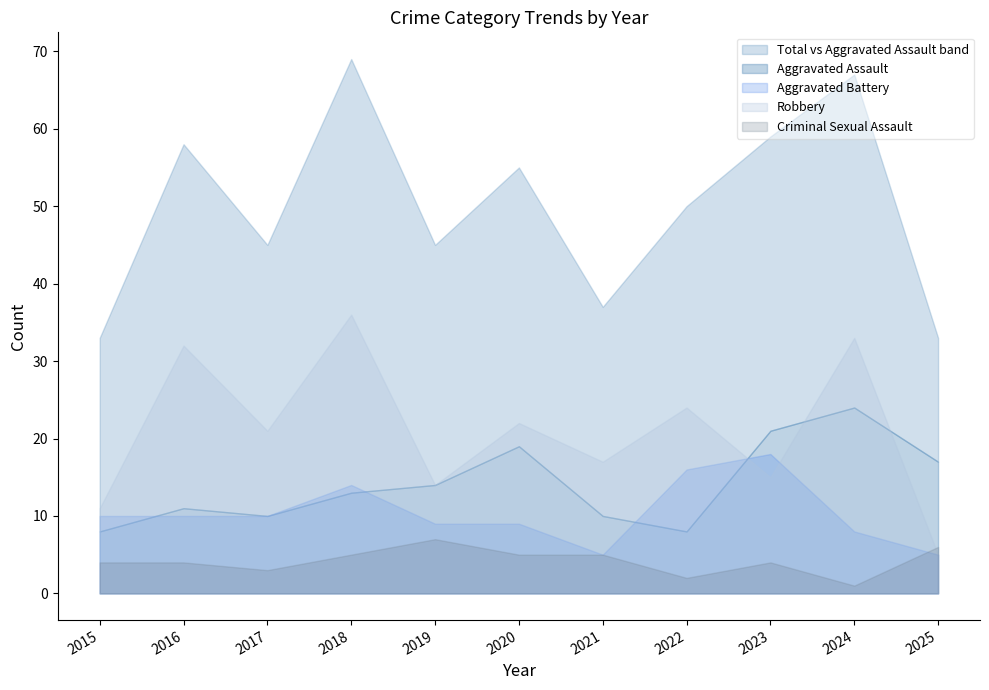

Reading left to right, transcribe all the data shown in this chart.

Aggravated Assault: 8	11	10	13	14	19	10	8	21	24	17
Aggravated Battery: 10	10	10	14	9	9	5	16	18	8	5
Criminal Sexual Assault: 4	4	3	5	7	5	5	2	4	1	6
Robbery: 11	32	21	36	14	22	17	24	15	33	5
Total: 33	58	45	69	45	55	37	50	59	67	33